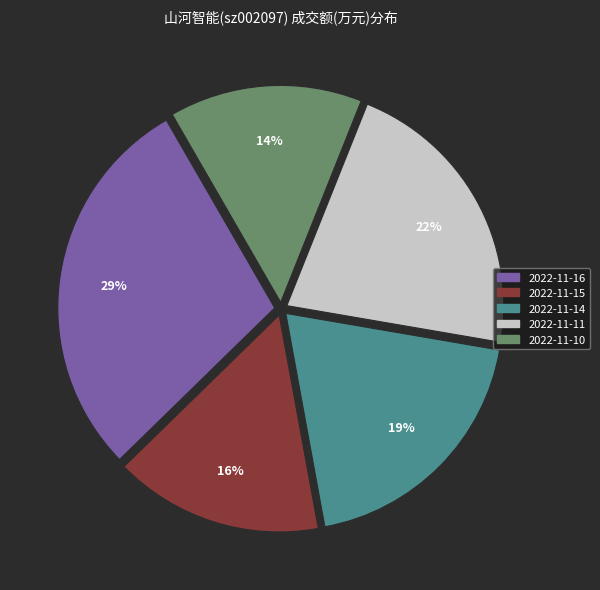

How many slices are in this pie chart?

5